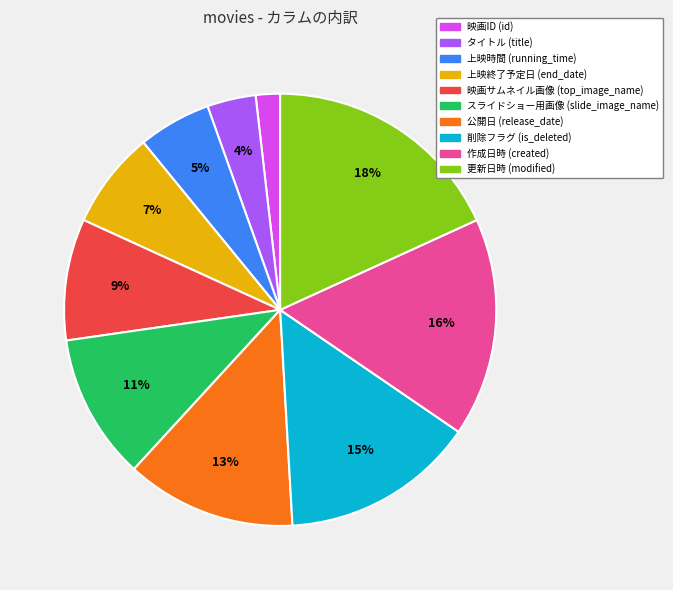

To the nearest percent, what portion does 更新日時 (modified) represent?

18%